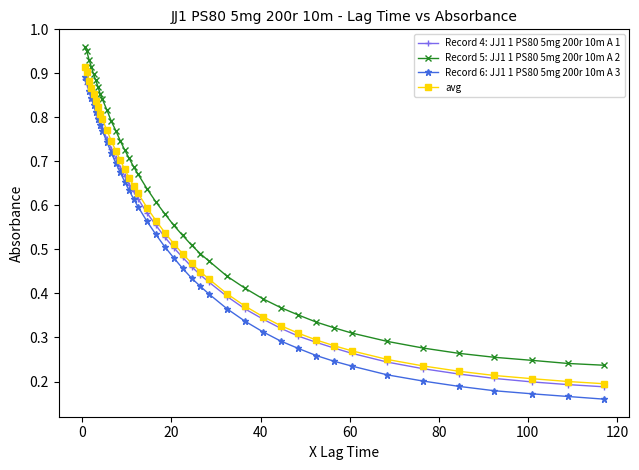

True or false: Record 5: JJ1 1 PS80 5mg 200r 10m A 2 and Record 4: JJ1 1 PS80 5mg 200r 10m A 1 intersect in this chart.

False